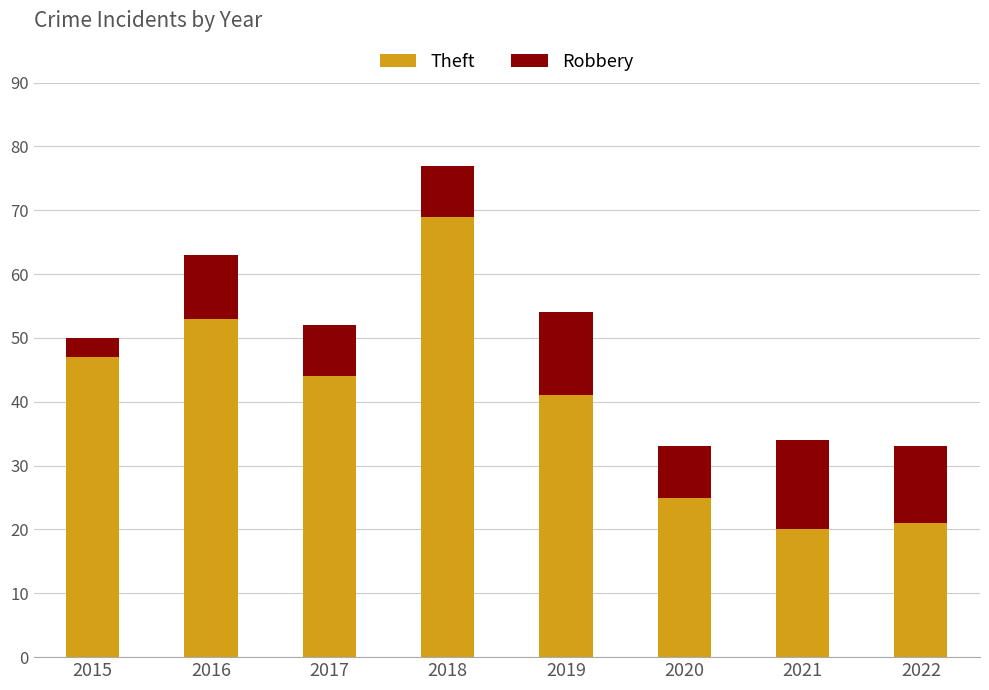

The Theft series shows 22 at 2016. True or false?

False